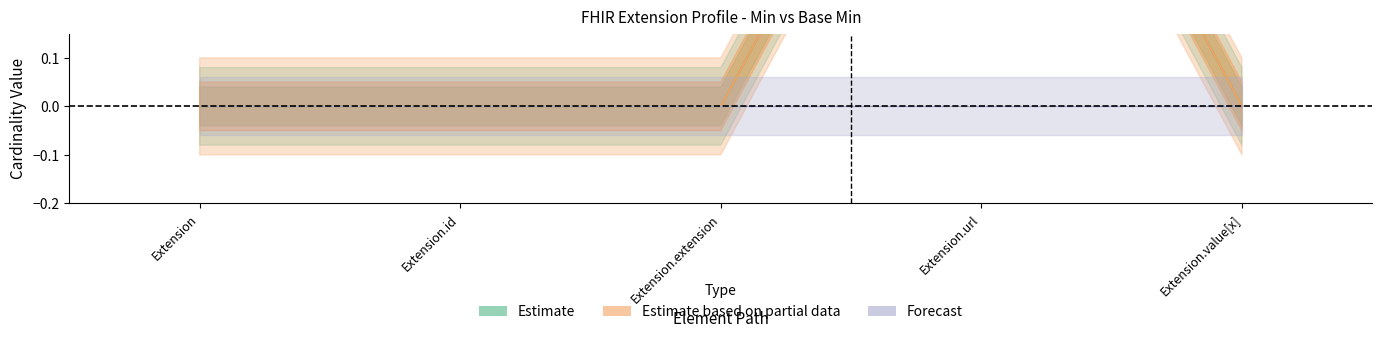

Rank the categories by Min value from highest to lowest.

Extension.url, Extension, Extension.id, Extension.extension, Extension.value[x]